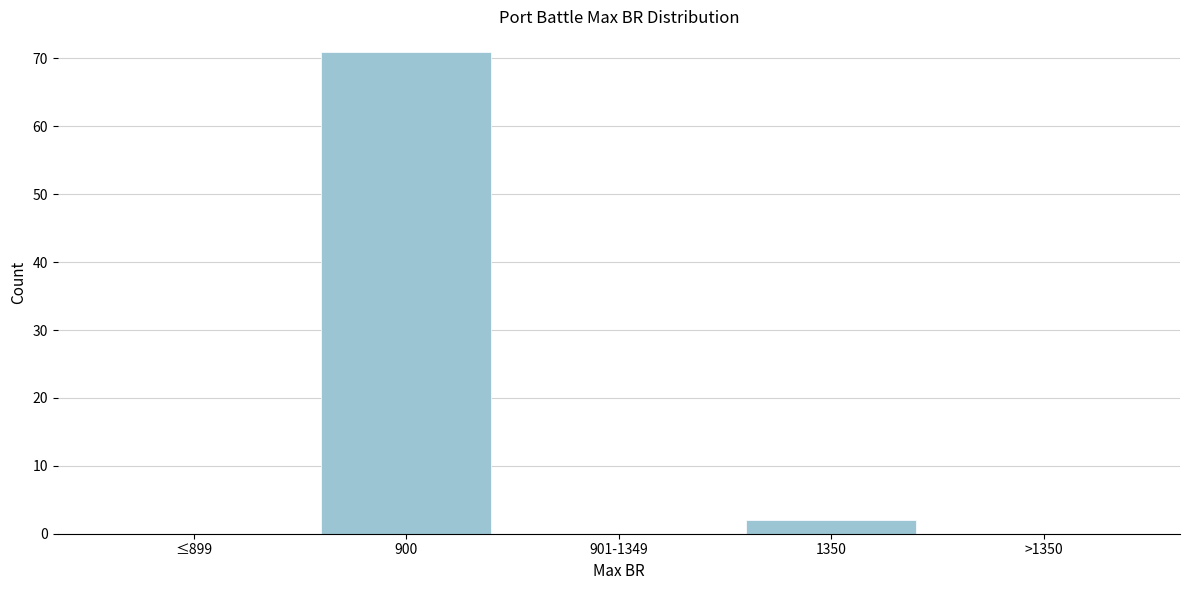

Reading left to right, transcribe all the data shown in this chart.

≤899=0	900=71	901-1349=0	1350=2	>1350=0